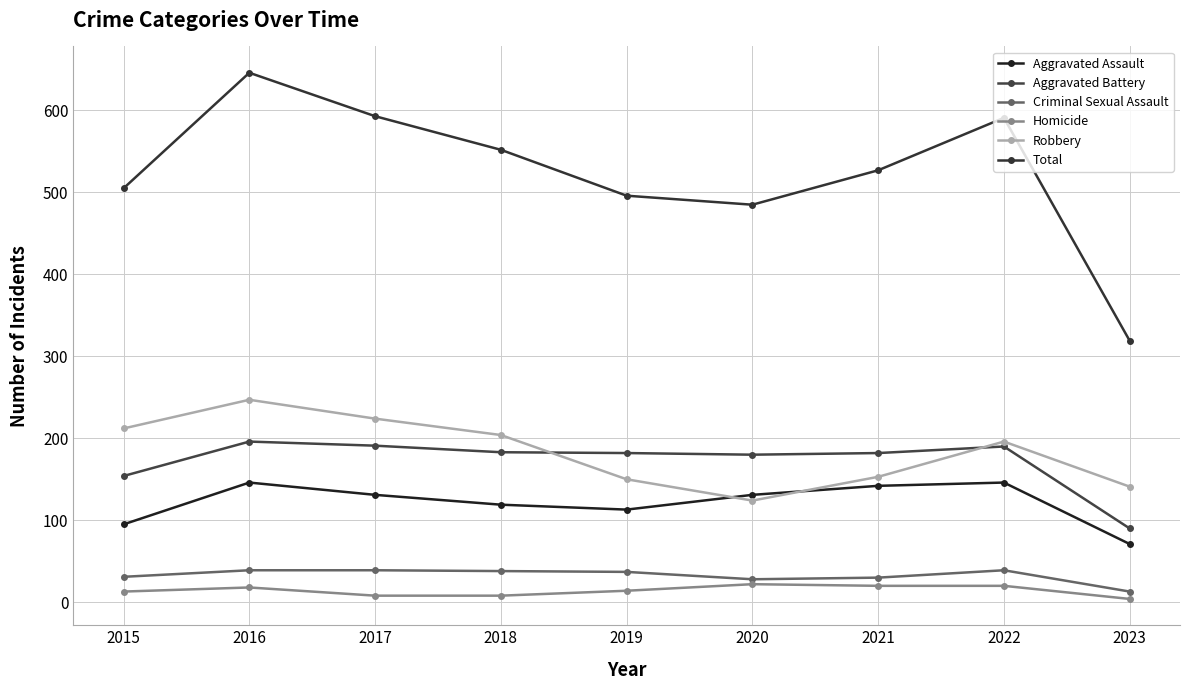

Does the chart display data point markers on the line(s)?

Yes